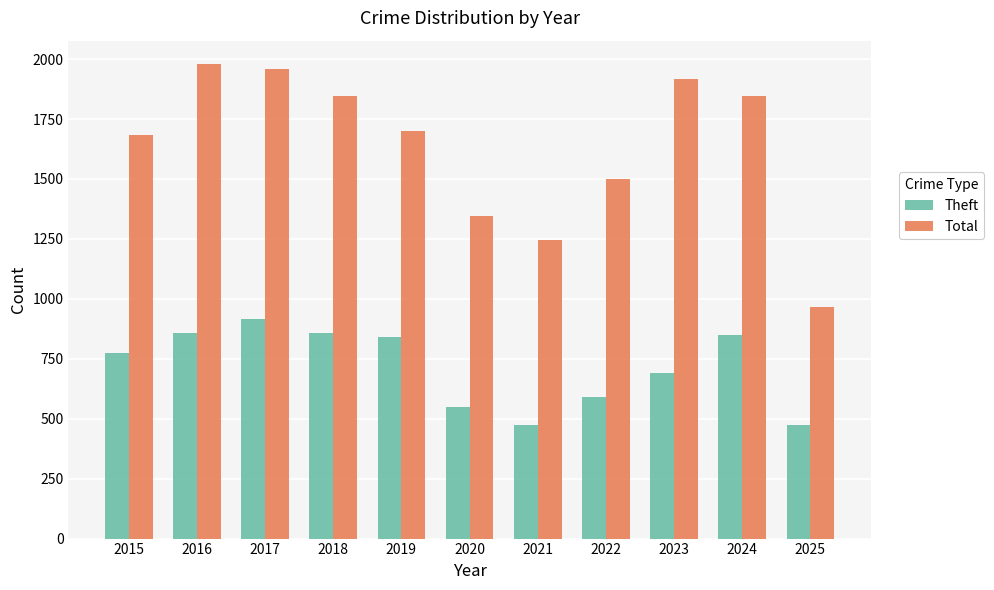

What is the value of the Theft bar at the 1st from the left?

774